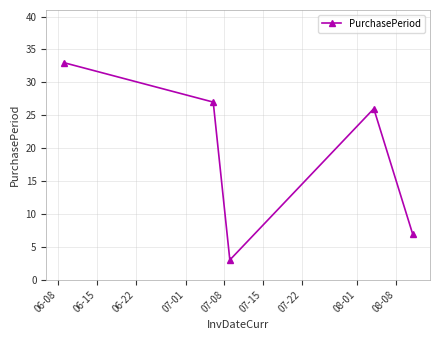

What is the value of the 2nd point from the left?

27